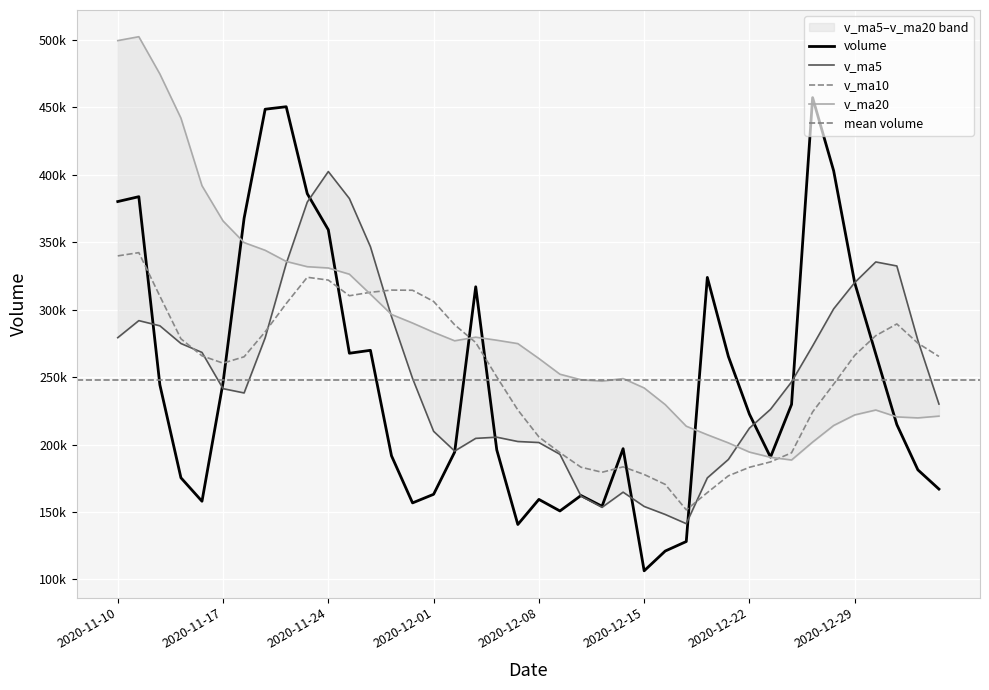

Where does the v_ma20 series first go above 274874?

2020-11-10